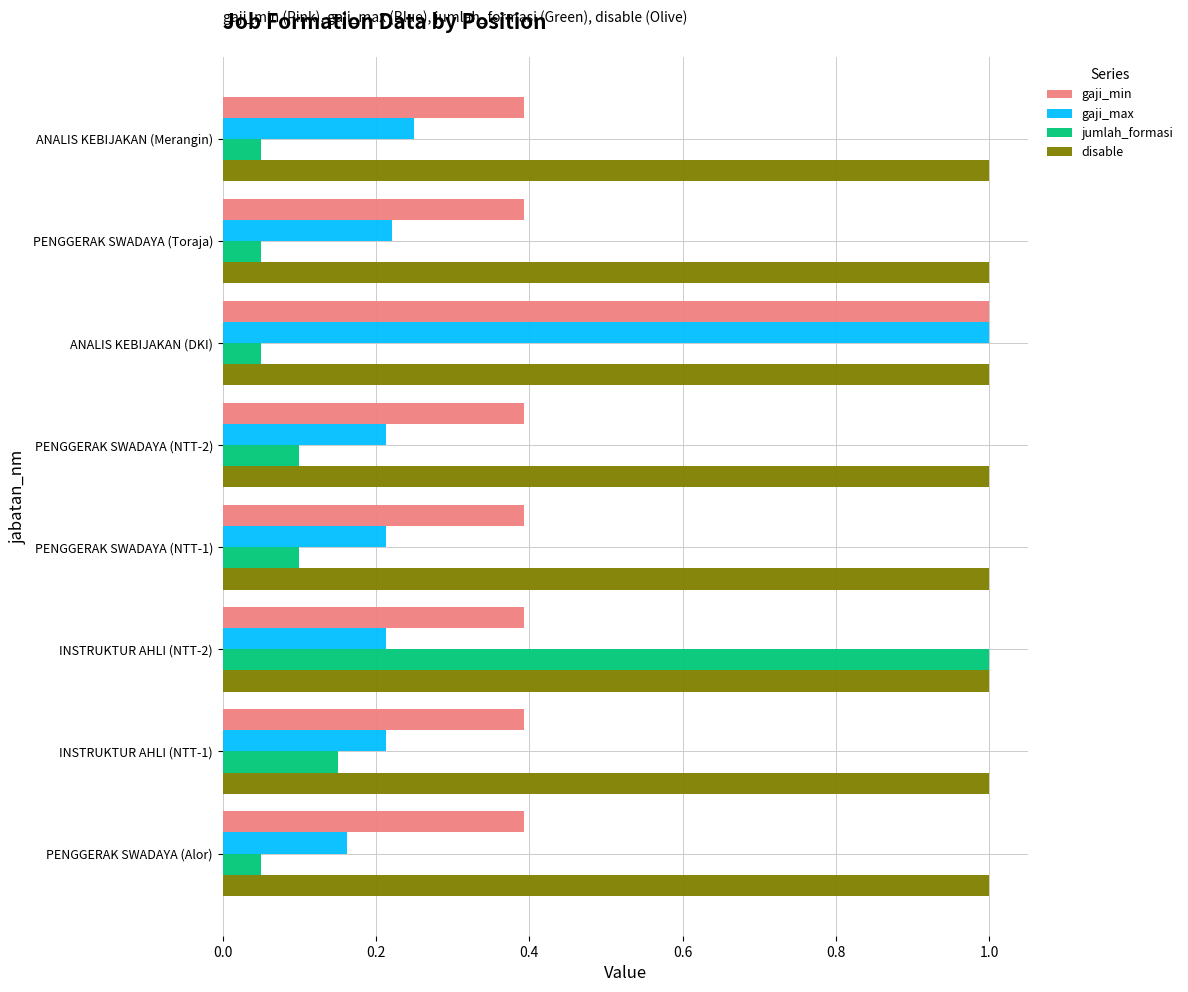

Count the gaji_max values in the range 0 to 1.

8